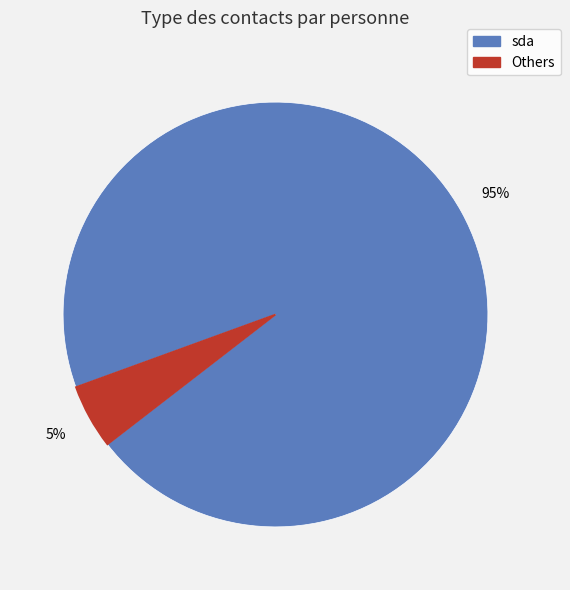

To the nearest percent, what is the average slice percentage?

50%